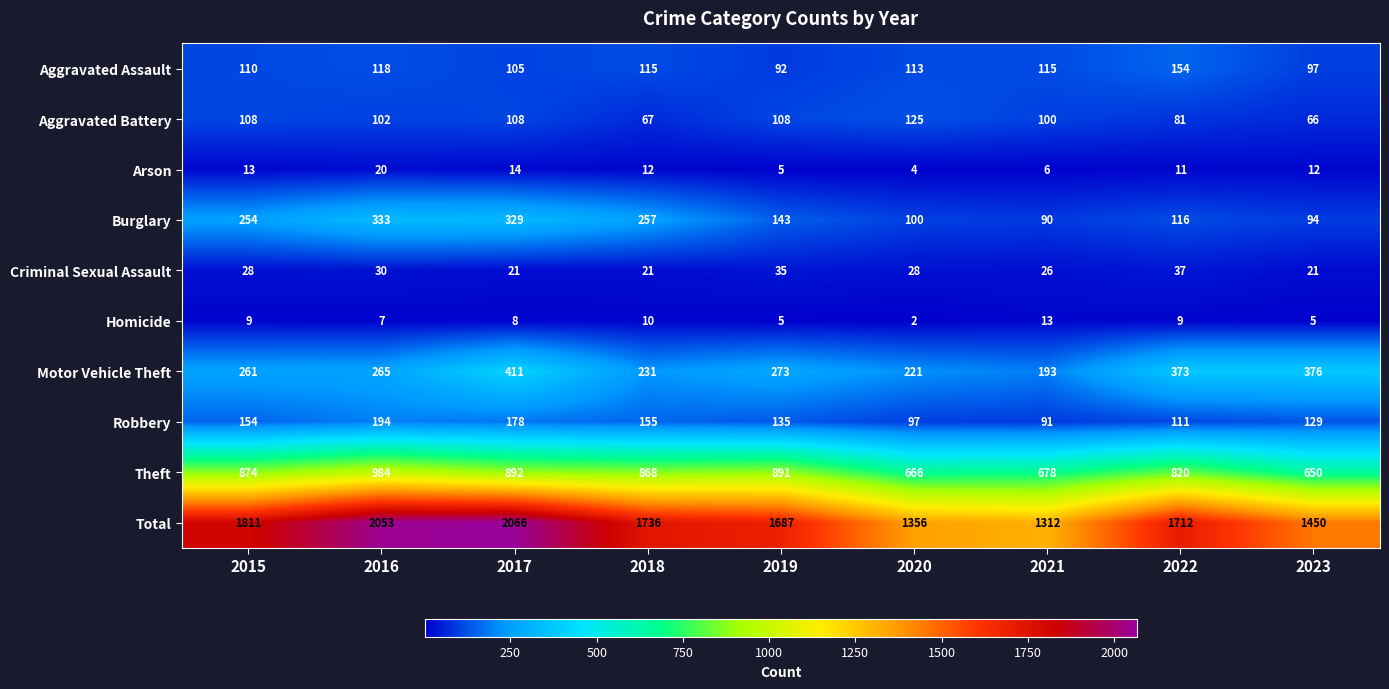

What is the difference between the Aggravated Assault values at 2018 and 2015?

5